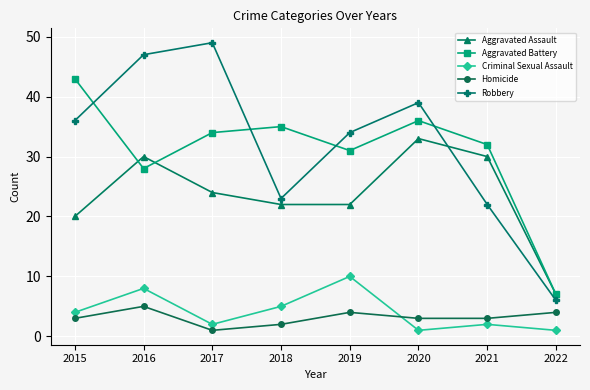

Is the value of Robbery at 2021 greater than the value of Aggravated Assault at 2015?

Yes